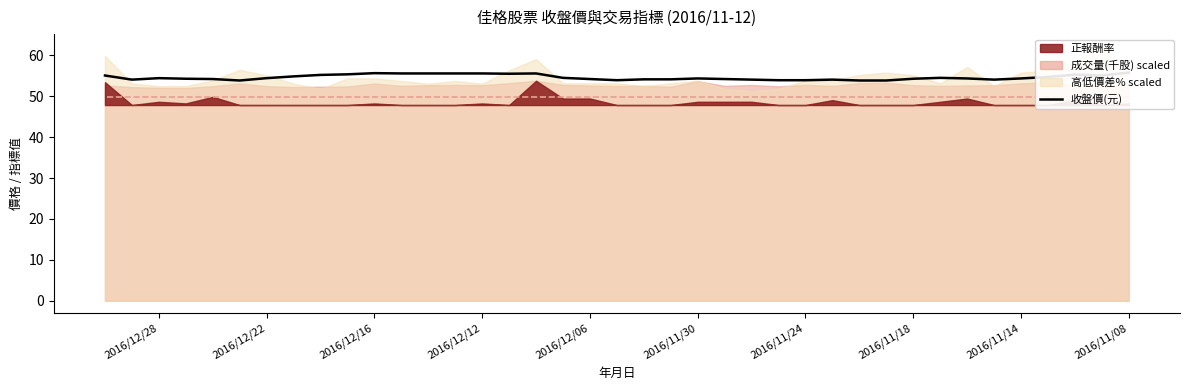

What is the difference between the maximum and minimum values?

1.9